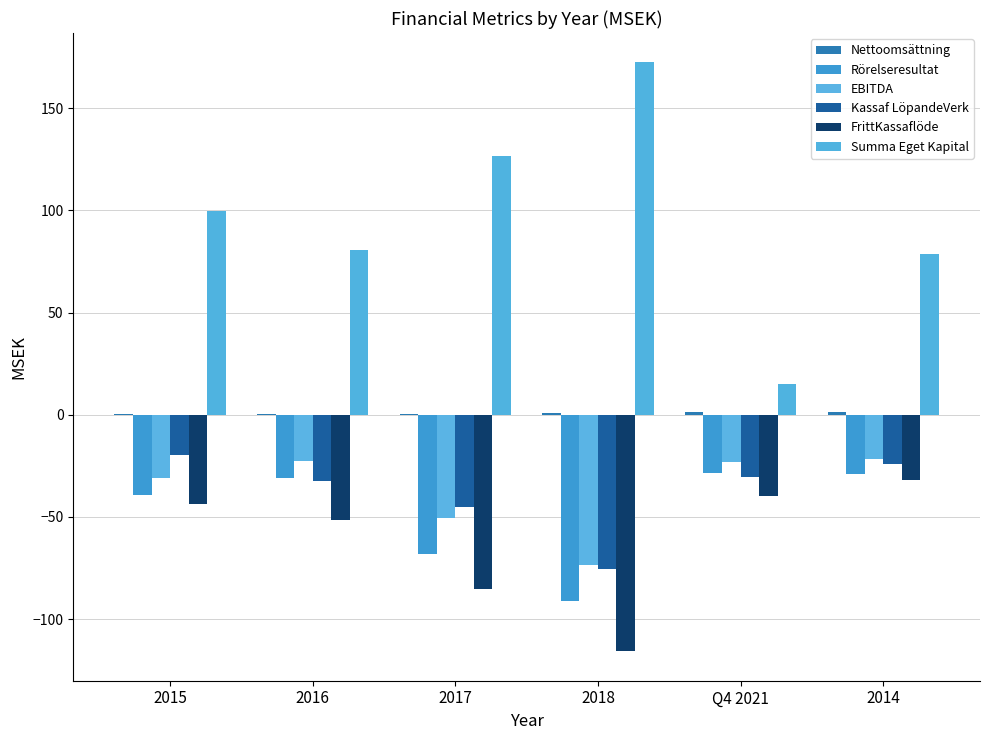

Rank the series at 2014 from lowest to highest value.

FrittKassaflöde, Rörelseresultat, Kassaf LöpandeVerk, EBITDA, Nettoomsättning, Summa Eget Kapital